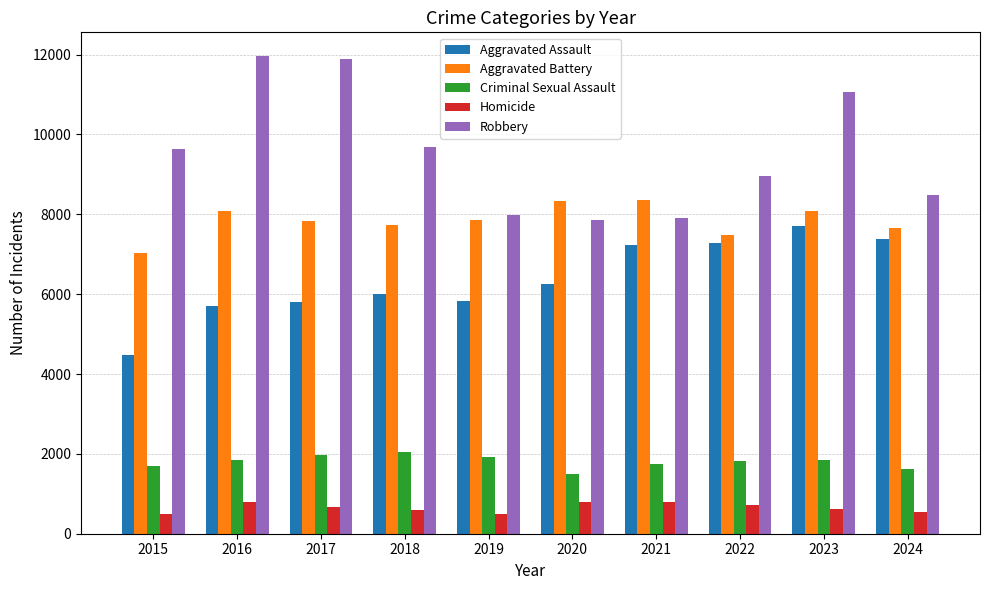

Rank the series by their maximum value, from highest to lowest.

Robbery, Aggravated Battery, Aggravated Assault, Criminal Sexual Assault, Homicide